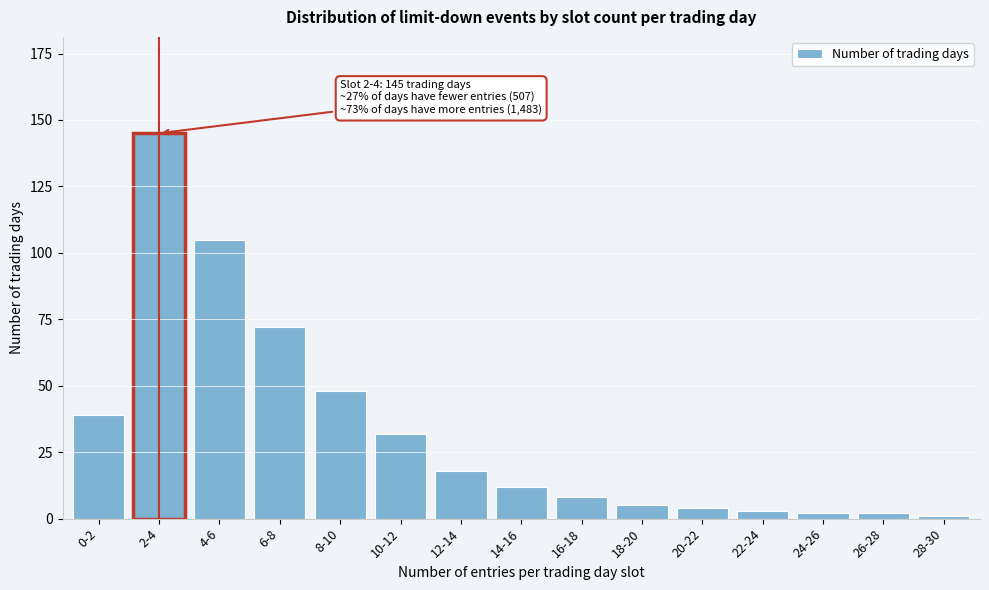

Reading left to right, extract all data points from this chart.

0-2=39	2-4=145	4-6=105	6-8=72	8-10=48	10-12=32	12-14=18	14-16=12	16-18=8	18-20=5	20-22=4	22-24=3	24-26=2	26-28=2	28-30=1